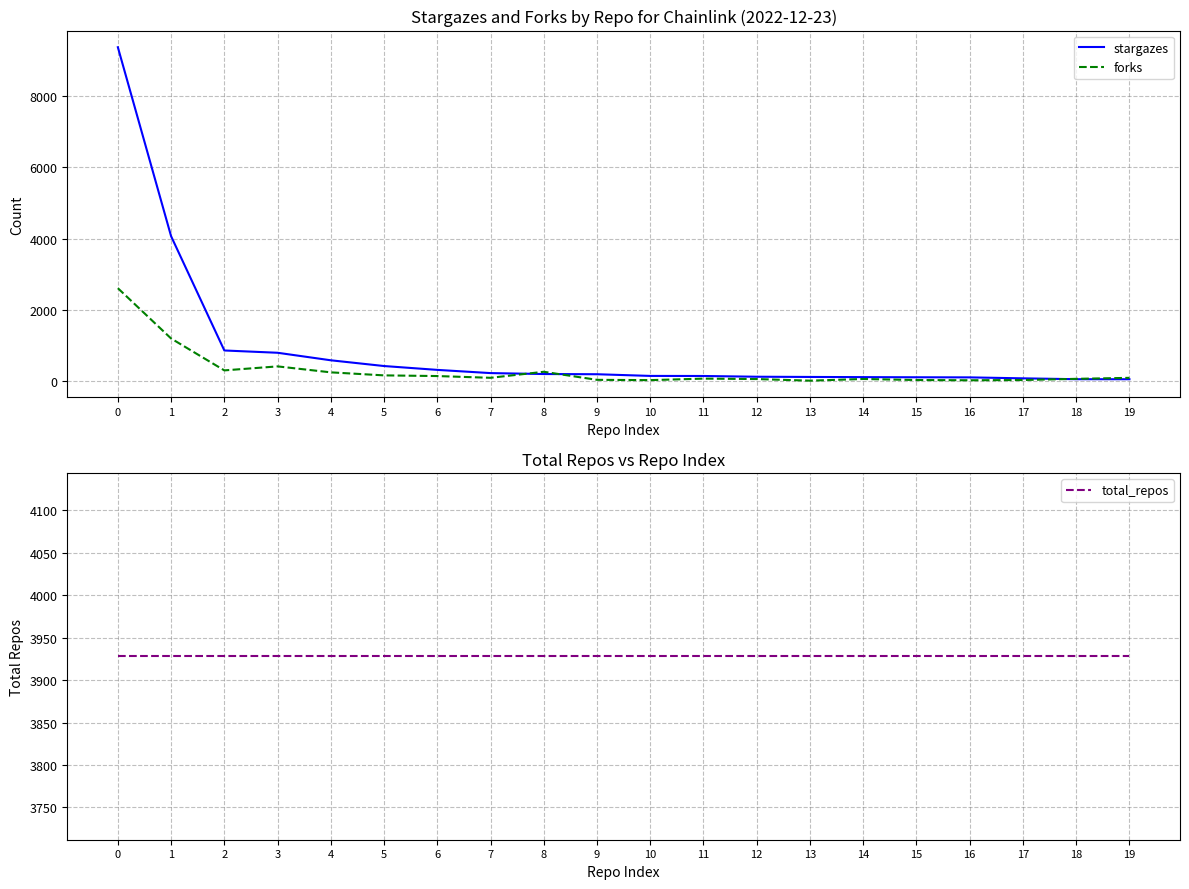

At how many categories does at least one series exceed 6519?

1